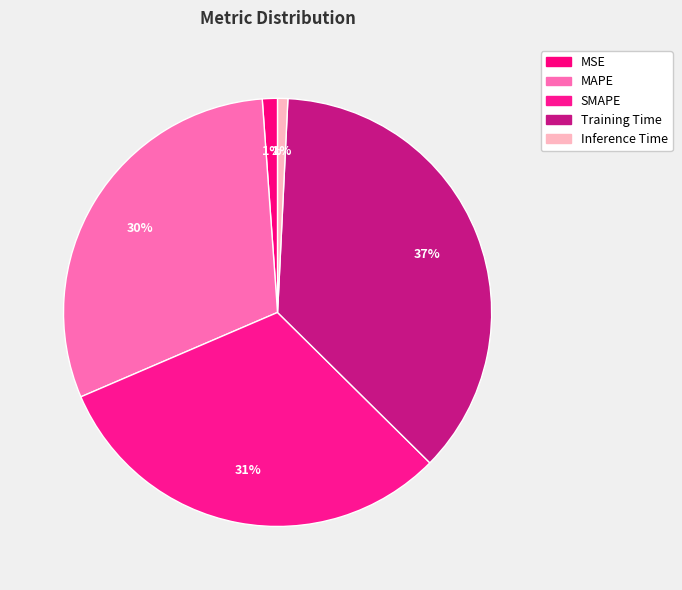

How many segments does this pie chart have?

5